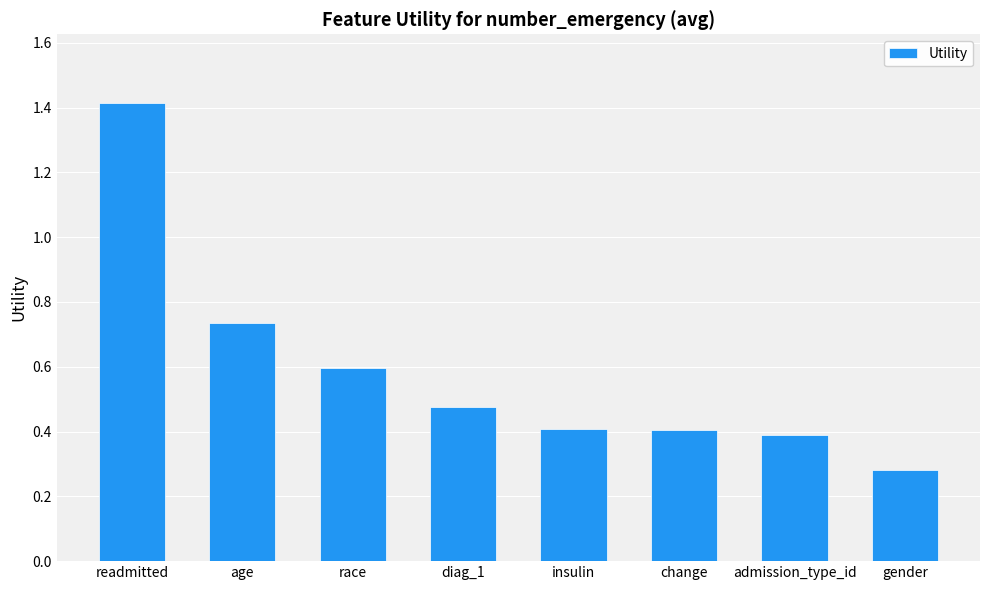

Which label corresponds to the largest value in the chart?

readmitted